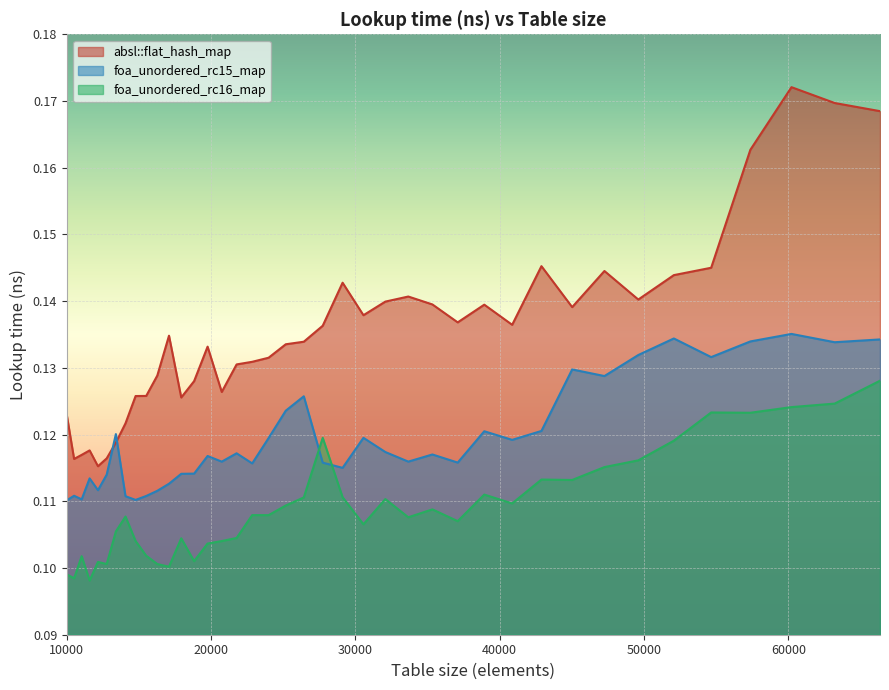

Which series has the widest spread of values?

absl::flat_hash_map